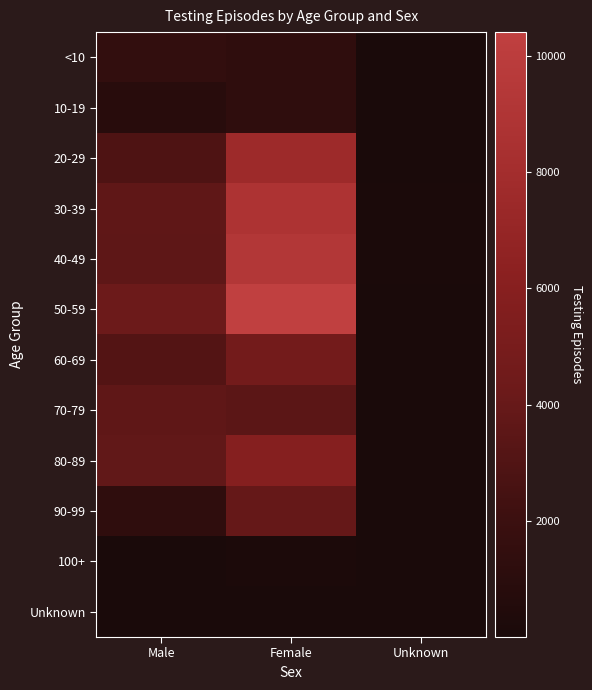

Reading left to right, extract all data points from this chart.

<10: Male=1431	Female=1273	Unknown=71
10-19: Male=879	Female=1323	Unknown=17
20-29: Male=2883	Female=7583	Unknown=70
30-39: Male=3647	Female=8746	Unknown=108
40-49: Male=3581	Female=9234	Unknown=98
50-59: Male=4252	Female=10407	Unknown=77
60-69: Male=3093	Female=4735	Unknown=52
70-79: Male=3653	Female=3486	Unknown=61
80-89: Male=3771	Female=5925	Unknown=54
90-99: Male=1291	Female=3909	Unknown=19
100+: Male=33	Female=200	Unknown=2
Unknown: Male=20	Female=18	Unknown=38